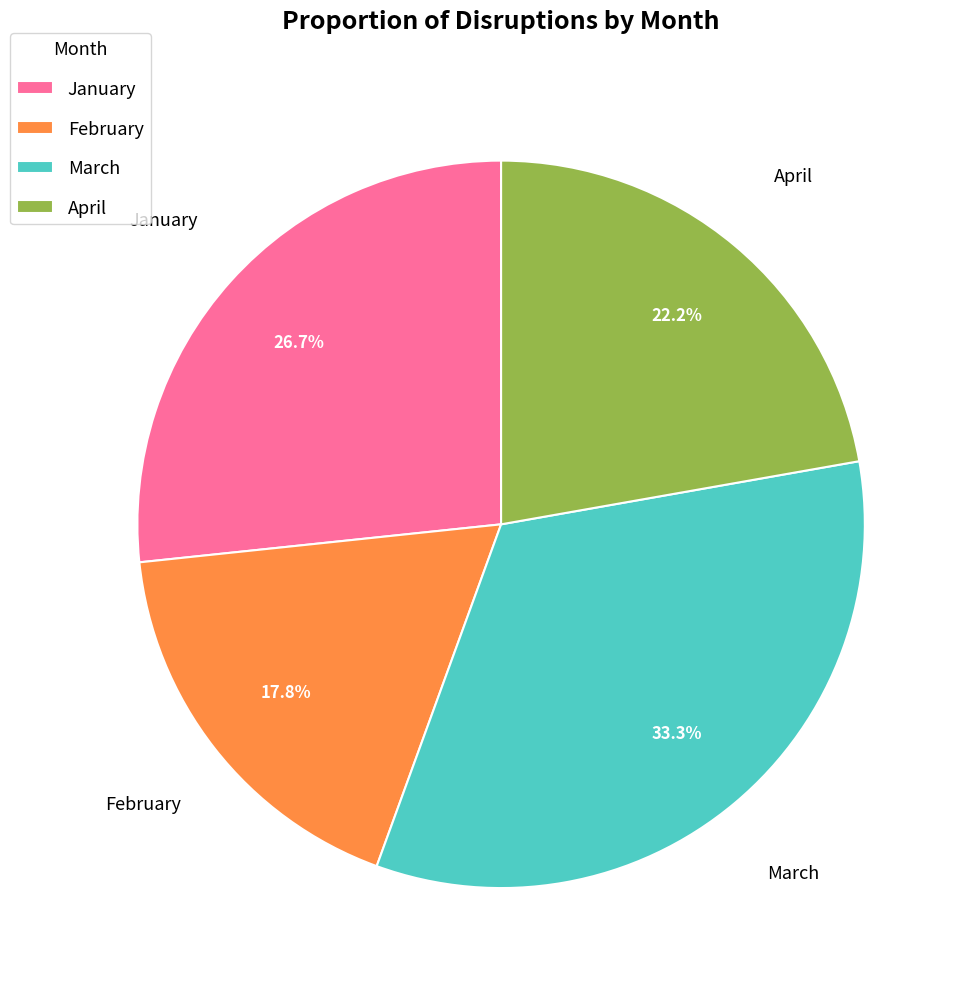

How many segments does this pie chart have?

4